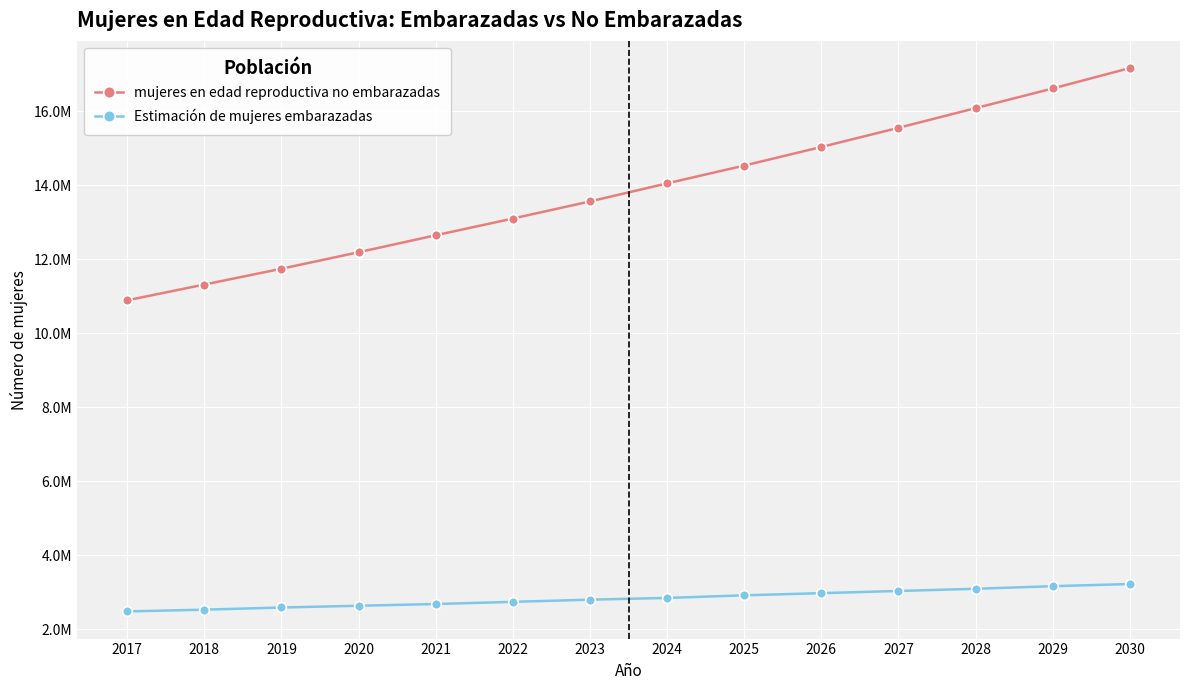

Reading left to right, what are all the values shown in this chart?

mujeres en edad reproductiva no embarazadas: 2017=10889222.4	2018=11314876.9	2019=11742062.8	2020=12188008.3	2021=12645913.8	2022=13098634.7	2023=13560643.6	2024=14048879.1	2025=14530354.3	2026=15032265.2	2027=15550202.1	2028=16082325.0	2029=16613455.2	2030=17165139.1
Estimación de mujeres embarazadas: 2017=2480858.6	2018=2527889.1	2019=2586677.2	2020=2633707.7	2021=2680738.2	2022=2739526.3	2023=2798314.4	2024=2845344.9	2025=2915890.7	2026=2974678.8	2027=3033466.9	2028=3092255.0	2029=3162800.8	2030=3221588.9